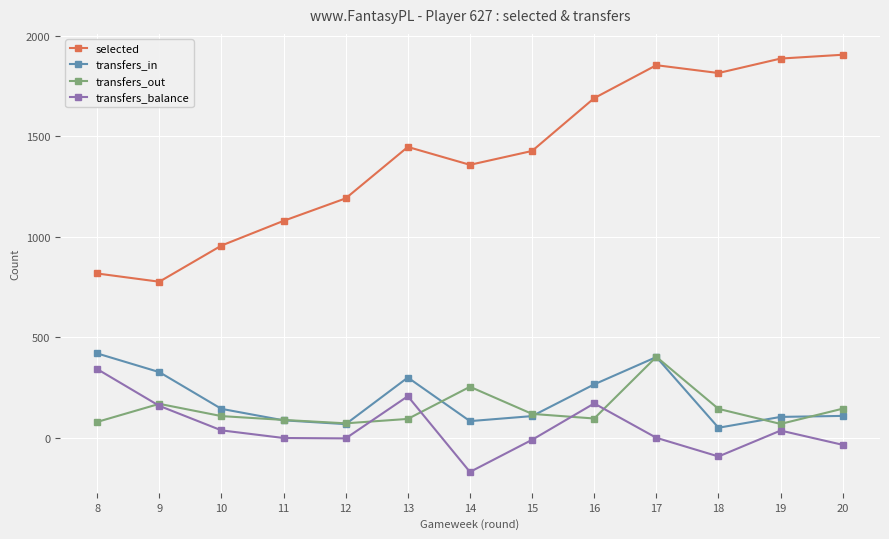

How many distinct data groups are displayed?

4